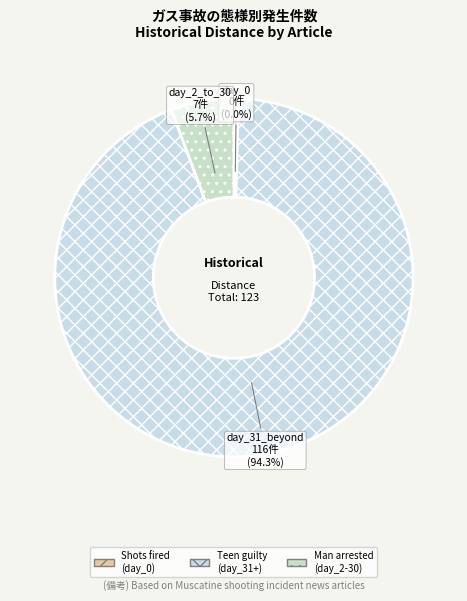

What is the majority slice?

Muscatine teen found guilty of shooting